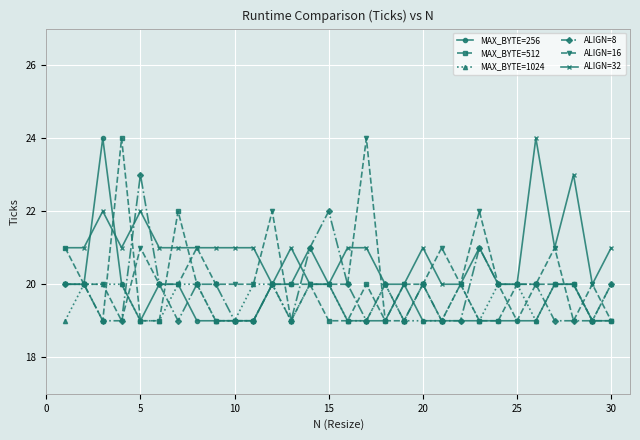

After their last crossing, which series has the higher values: MAX_BYTE=1024 or MAX_BYTE=512?

MAX_BYTE=1024